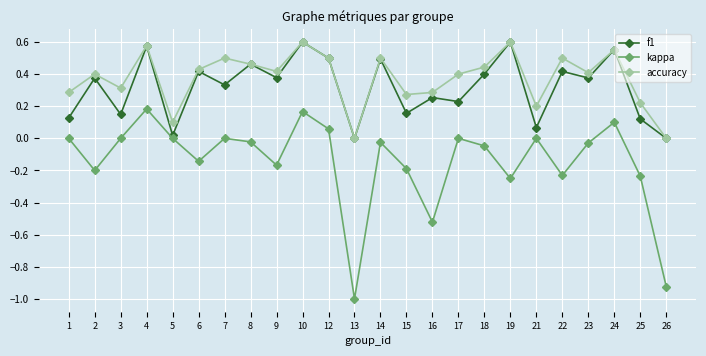

What is the sum of all accuracy values?

9.0